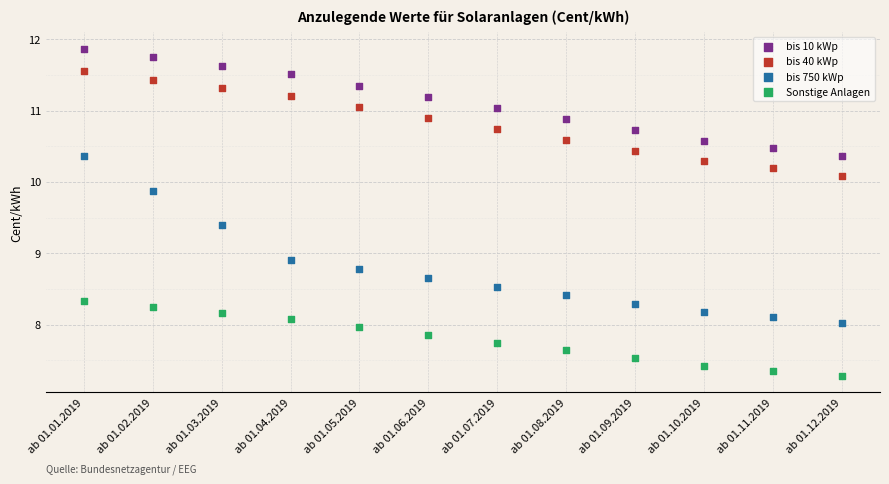

Which series has the widest spread of Y values?

bis 750 kWp